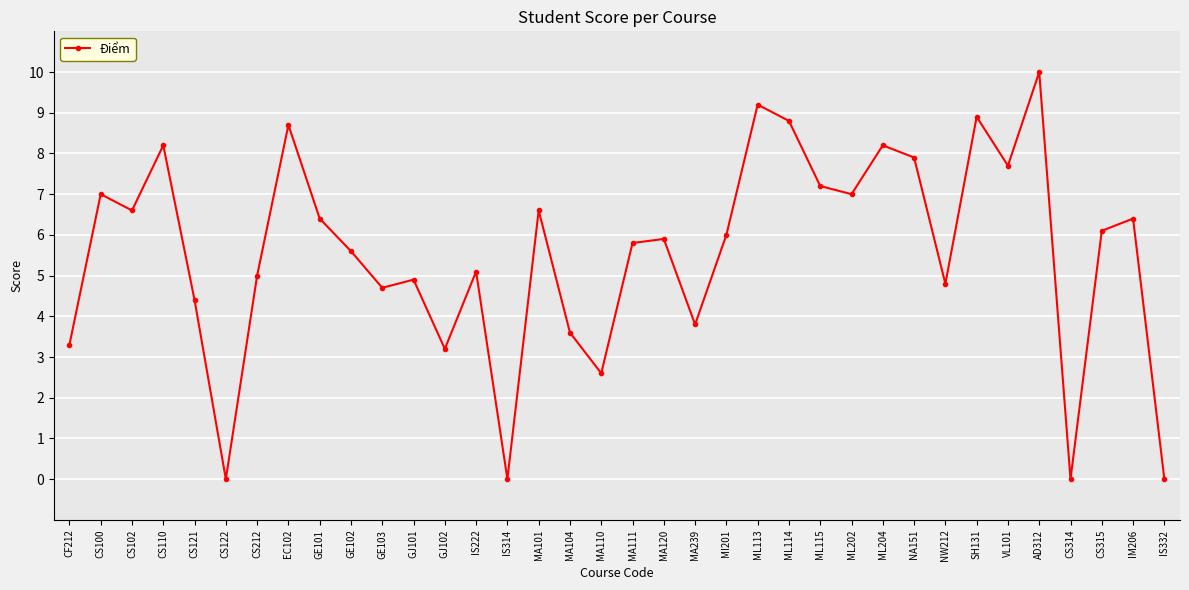

Which label corresponds to the largest value in the chart?

AD312